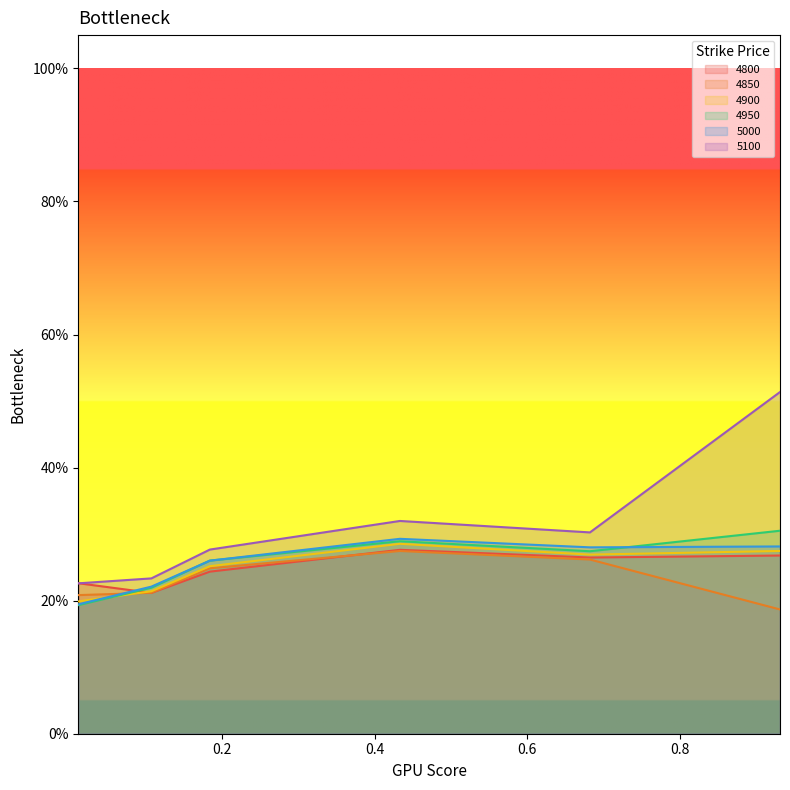

Where is 4800 nearest to the value 0?

0.1068493150684932